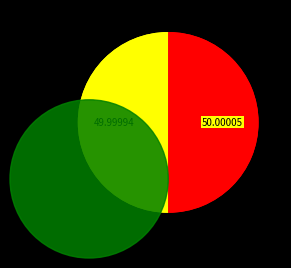

Is it true that 闲坐偶就二首 其二 is 50% of the pie?

True